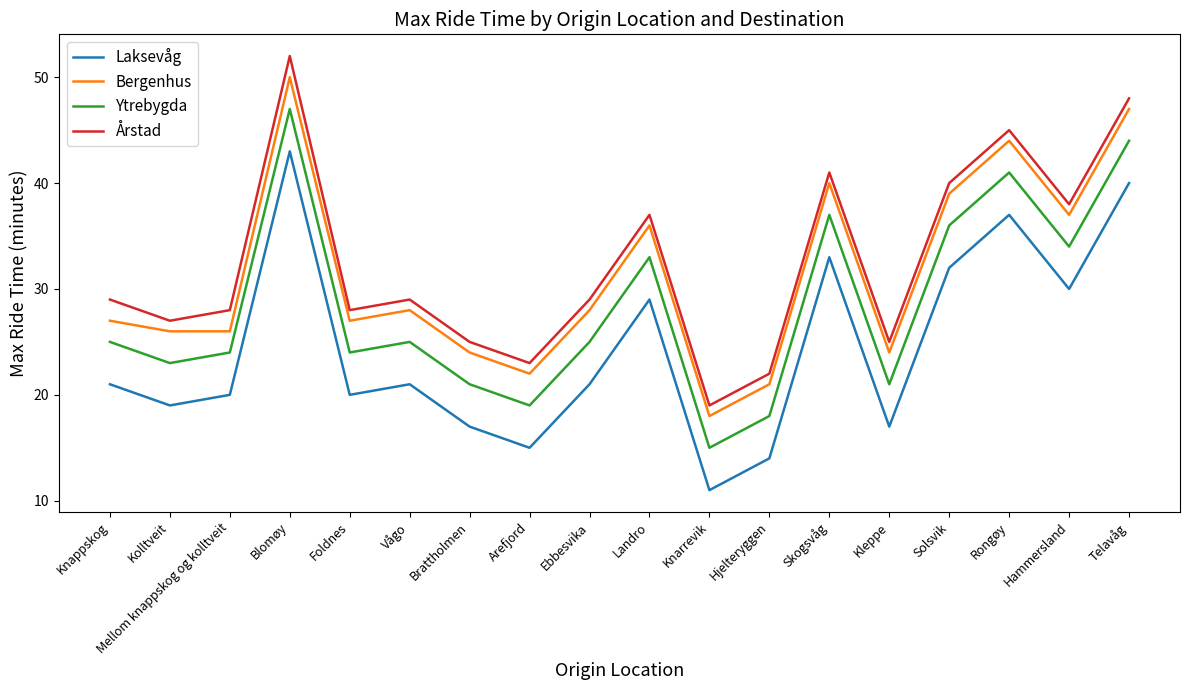

Is the value of Laksevåg at Landro greater than the value of Ytrebygda at Arefjord?

Yes